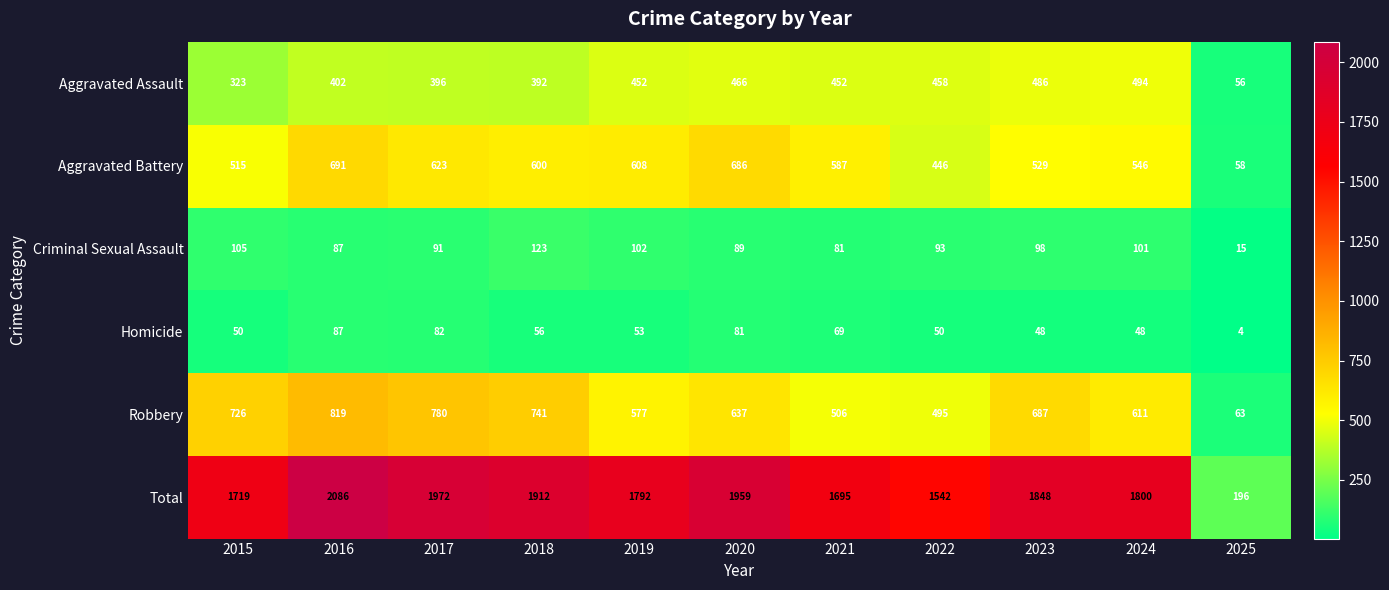

What is the total value across all series at 2023?

3696